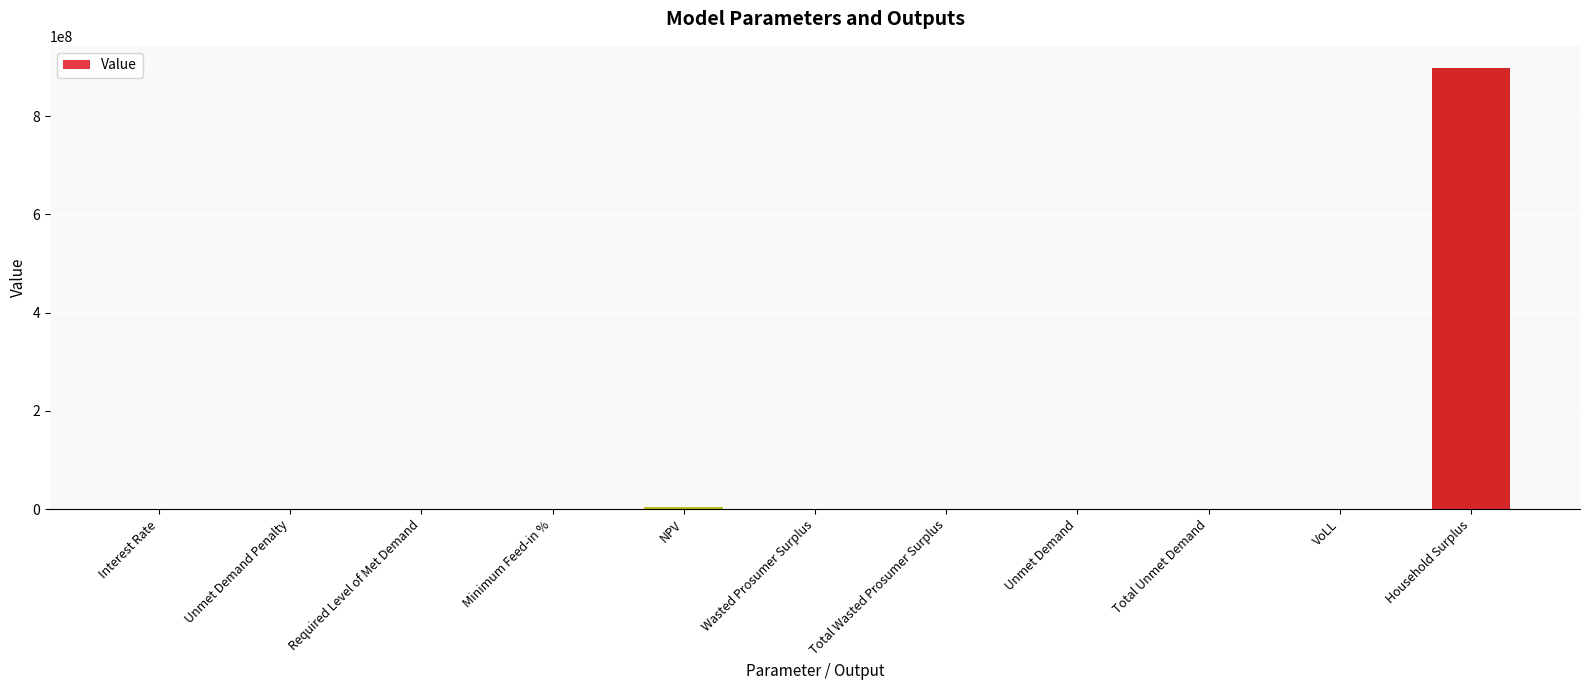

Does the chart contain stacked bars?

No